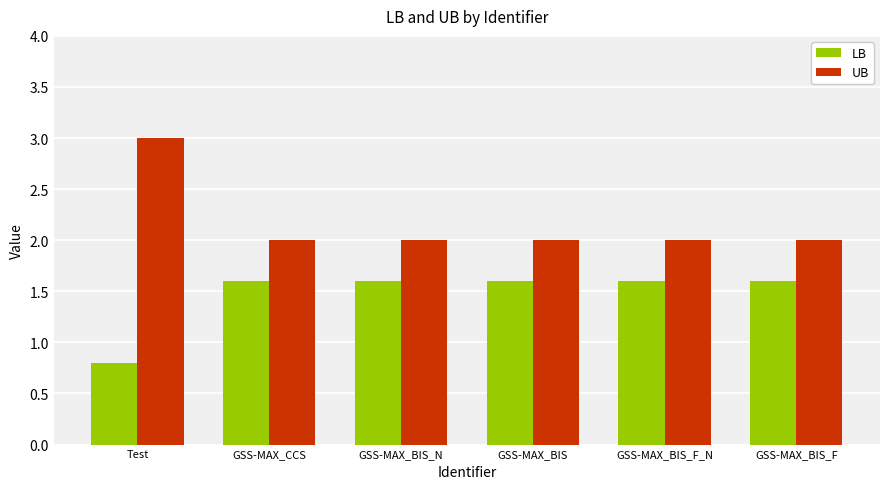

Reading right to left, transcribe all the data shown in this chart.

LB: 1.6	1.6	1.6	1.6	1.6	0.8
UB: 2.0	2.0	2.0	2.0	2.0	3.0